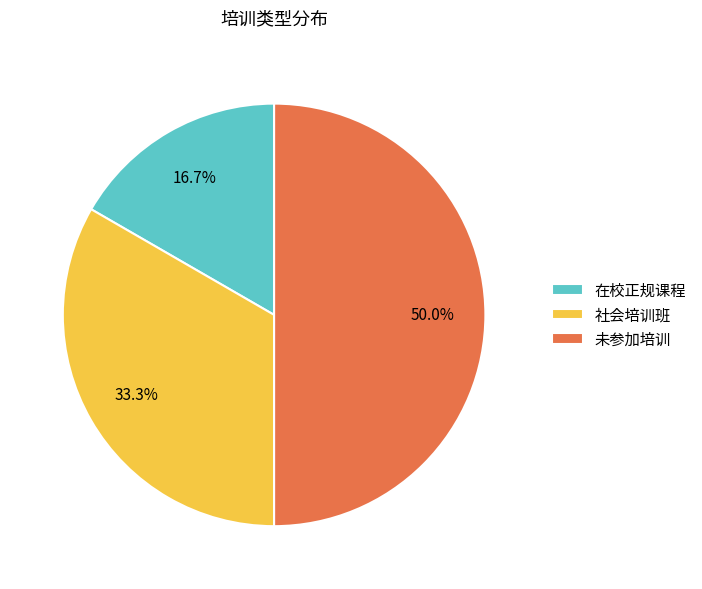

Between 未参加培训 and 社会培训班, which is larger?

未参加培训